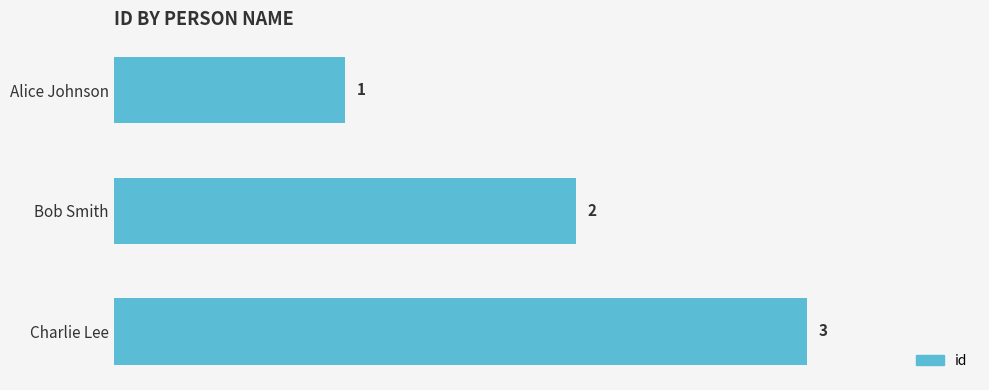

Rank the categories by value from lowest to highest.

Alice Johnson, Bob Smith, Charlie Lee